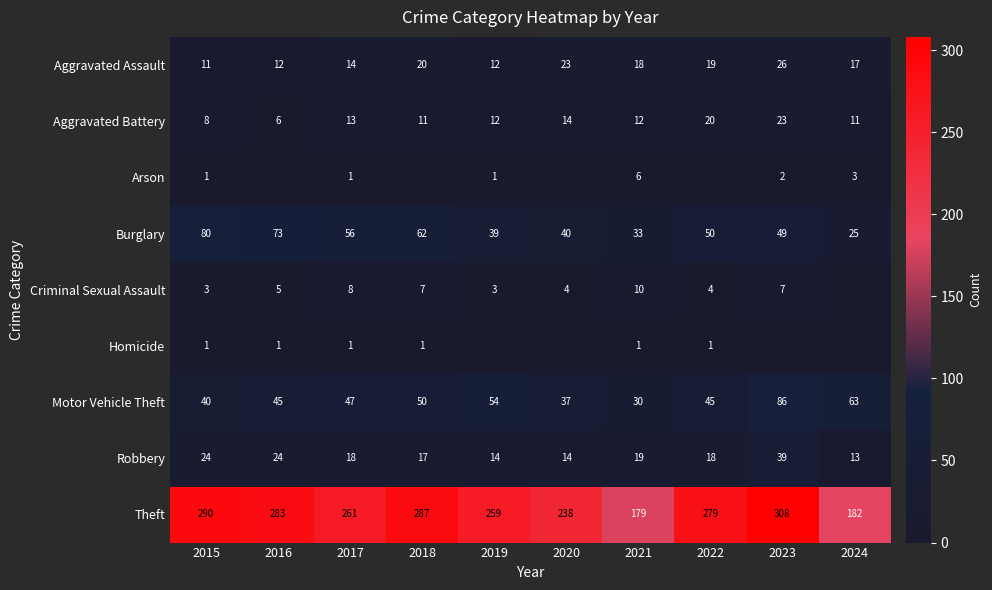

What is the highest value of the Burglary series?

80